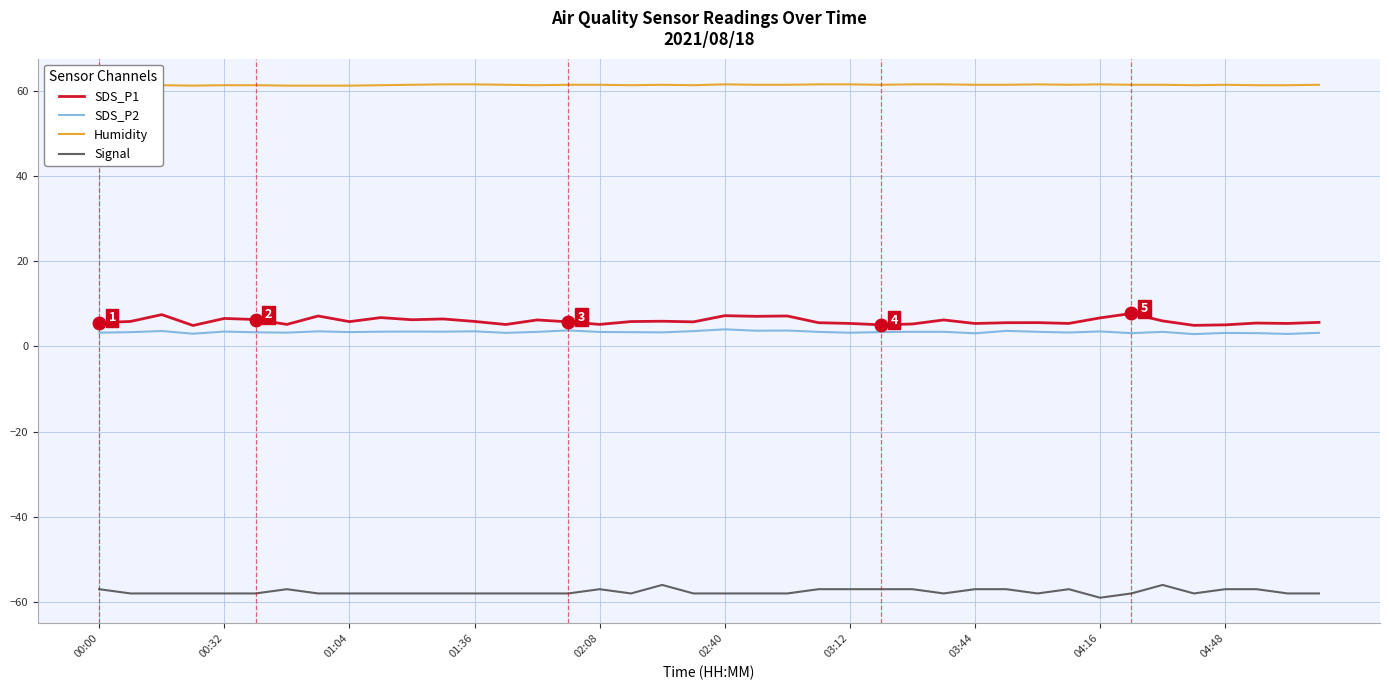

Reading left to right, extract all data points from this chart.

SDS_P1: 5.5	5.8	7.5	4.9	6.5	6.3	5.2	7.1	5.8	6.8	6.2	6.4	5.8	5.1	6.2	5.8	5.2	5.8	5.9	5.8	7.2	7.0	7.1	5.5	5.4	5.0	5.2	6.2	5.4	5.5	5.6	5.4	6.7	7.7	6.0	4.9	5.0	5.5	5.4	5.6
SDS_P2: 3.2	3.3	3.6	3.0	3.5	3.3	3.2	3.5	3.4	3.5	3.5	3.5	3.5	3.2	3.4	3.8	3.4	3.3	3.3	3.6	4.0	3.7	3.7	3.4	3.2	3.4	3.4	3.4	3.1	3.6	3.4	3.2	3.5	3.1	3.4	2.9	3.1	3.1	2.9	3.2
Humidity: 61.3	61.2	61.3	61.2	61.3	61.3	61.2	61.2	61.2	61.3	61.4	61.5	61.5	61.4	61.3	61.4	61.4	61.3	61.4	61.3	61.5	61.4	61.4	61.5	61.5	61.4	61.5	61.5	61.4	61.4	61.5	61.4	61.5	61.4	61.4	61.3	61.4	61.3	61.3	61.4
Signal: -57.0	-58.0	-58.0	-58.0	-58.0	-58.0	-57.0	-58.0	-58.0	-58.0	-58.0	-58.0	-58.0	-58.0	-58.0	-58.0	-57.0	-58.0	-56.0	-58.0	-58.0	-58.0	-58.0	-57.0	-57.0	-57.0	-57.0	-58.0	-57.0	-57.0	-58.0	-57.0	-59.0	-58.0	-56.0	-58.0	-57.0	-57.0	-58.0	-58.0